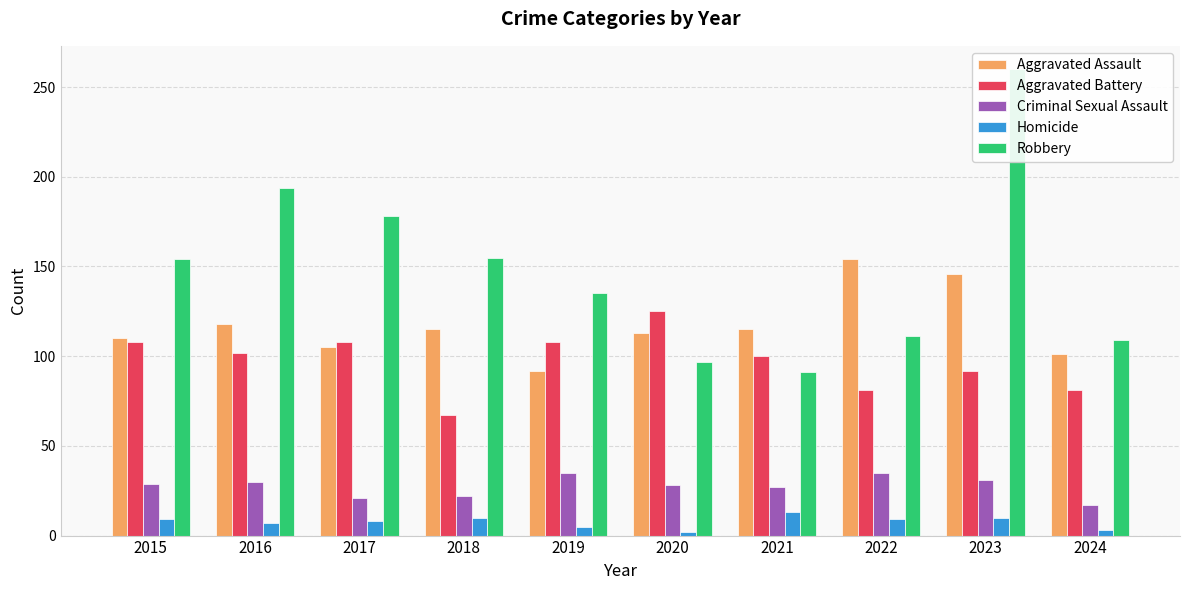

Does the chart contain stacked bars?

No